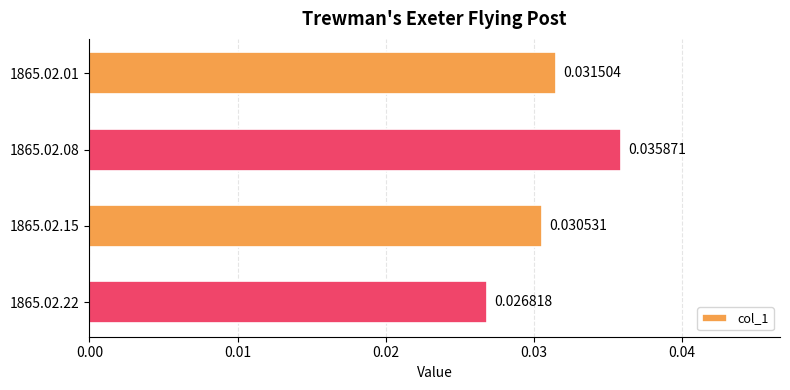

List the labels in order of value, smallest first.

1865.02.22, 1865.02.15, 1865.02.01, 1865.02.08